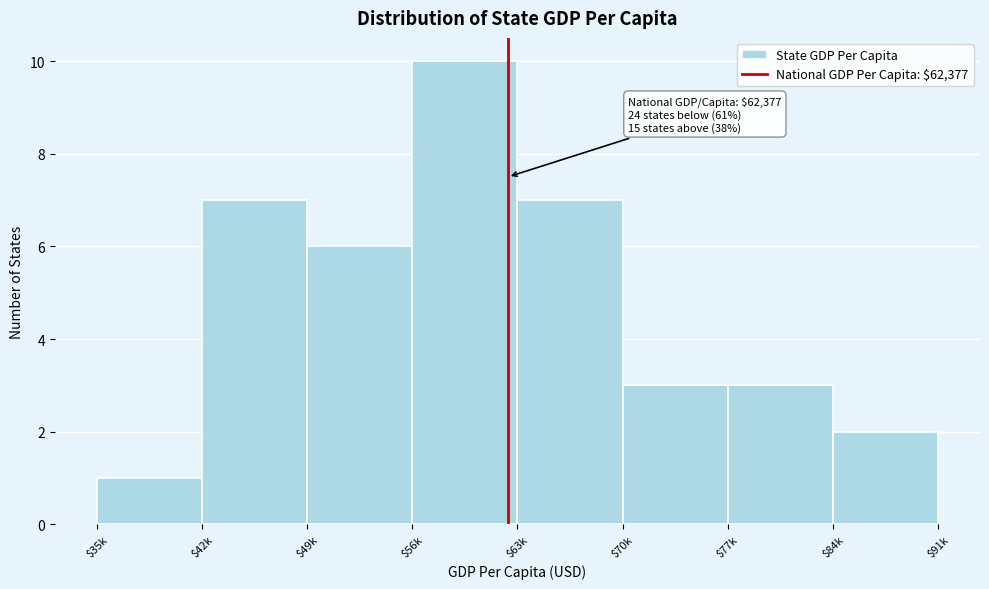

Reading left to right, transcribe all the data shown in this chart.

1	7	6	10	7	3	3	2